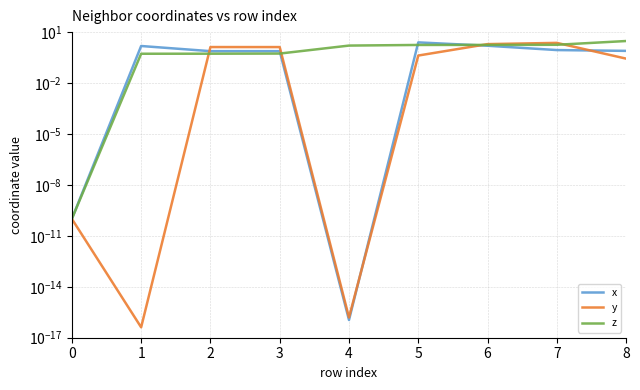

How many series are shown in this chart?

3